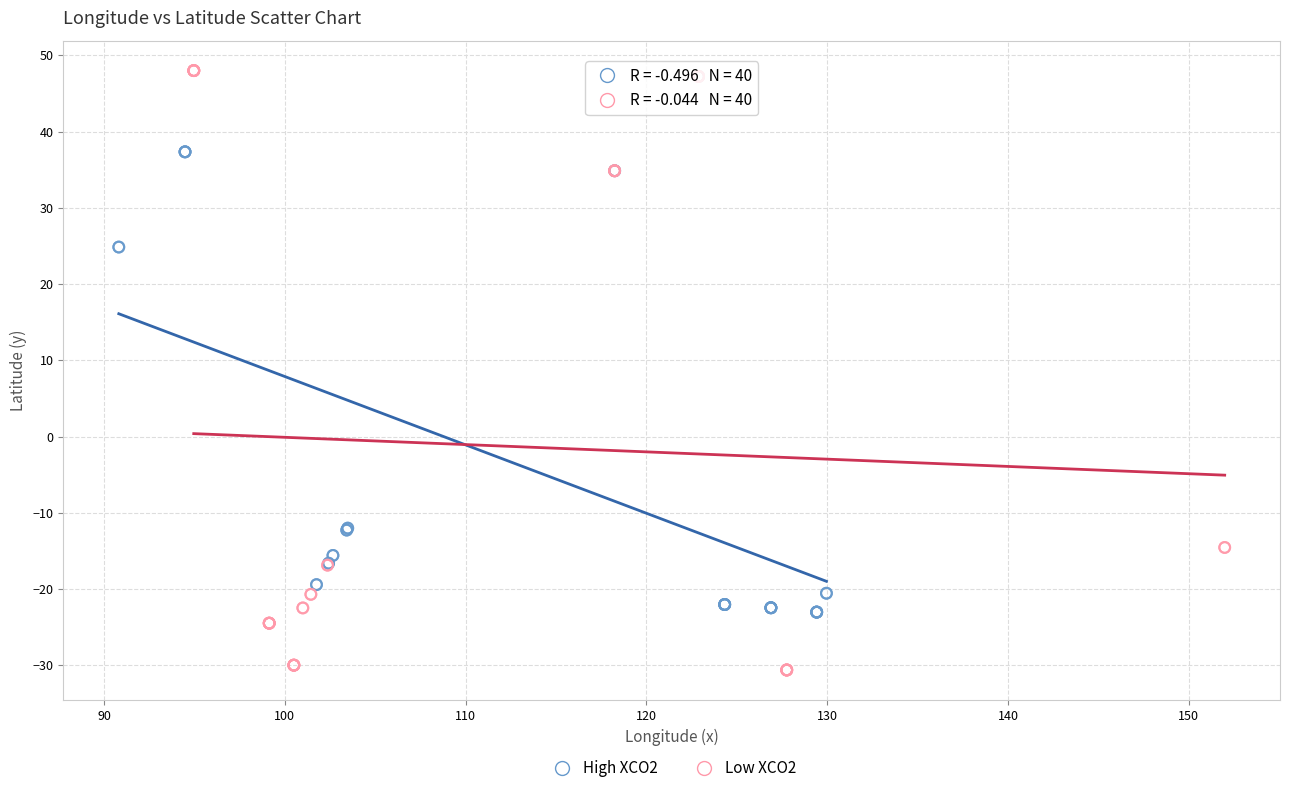

Which series has the largest Y range (max minus min)?

Low XCO2